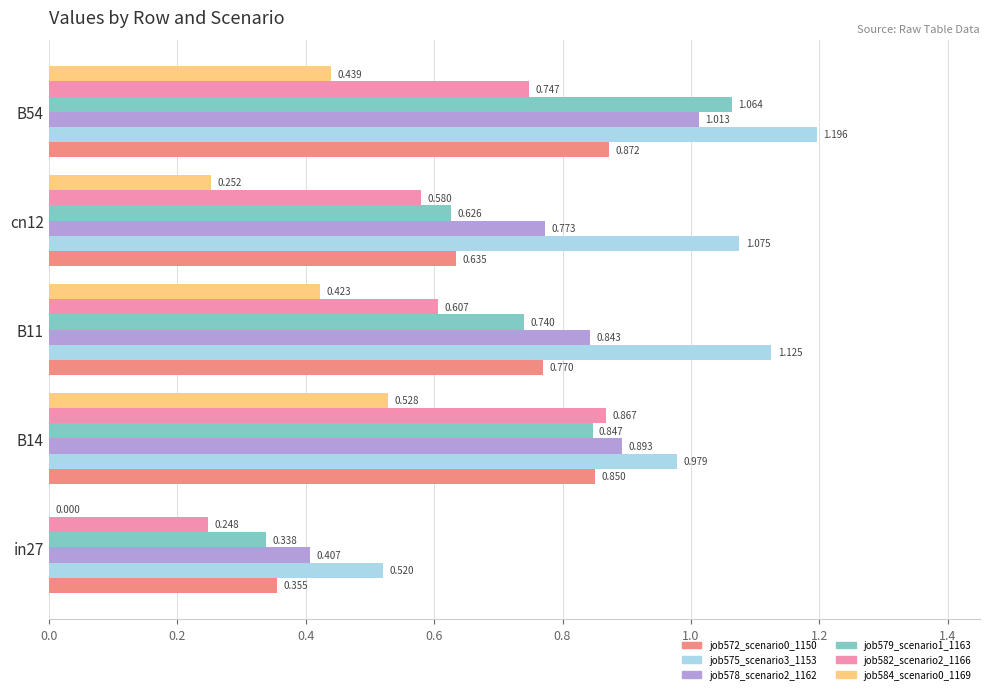

Is the value of job584_scenario0_1169 at in27 greater than the value of job575_scenario3_1153 at cn12?

No